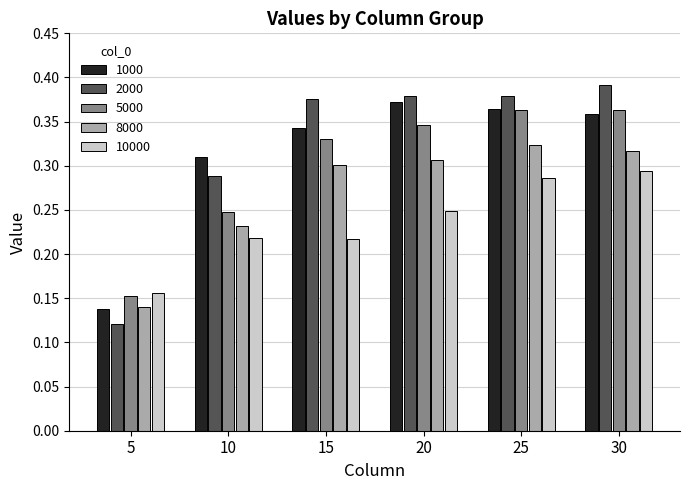

At which category does the chart reach its peak across all series?

30